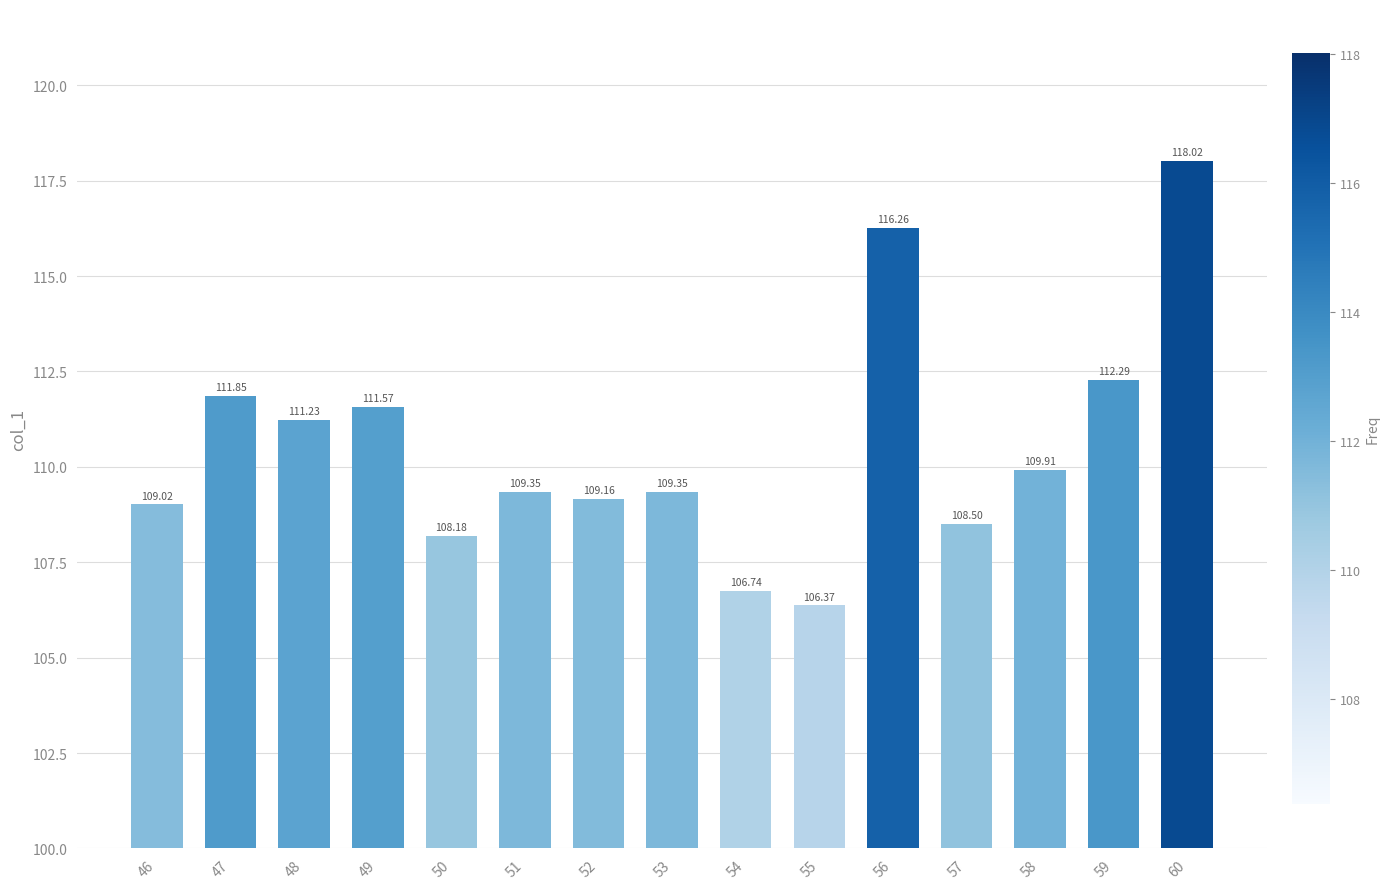

At which category does the chart reach its peak across all series?

60